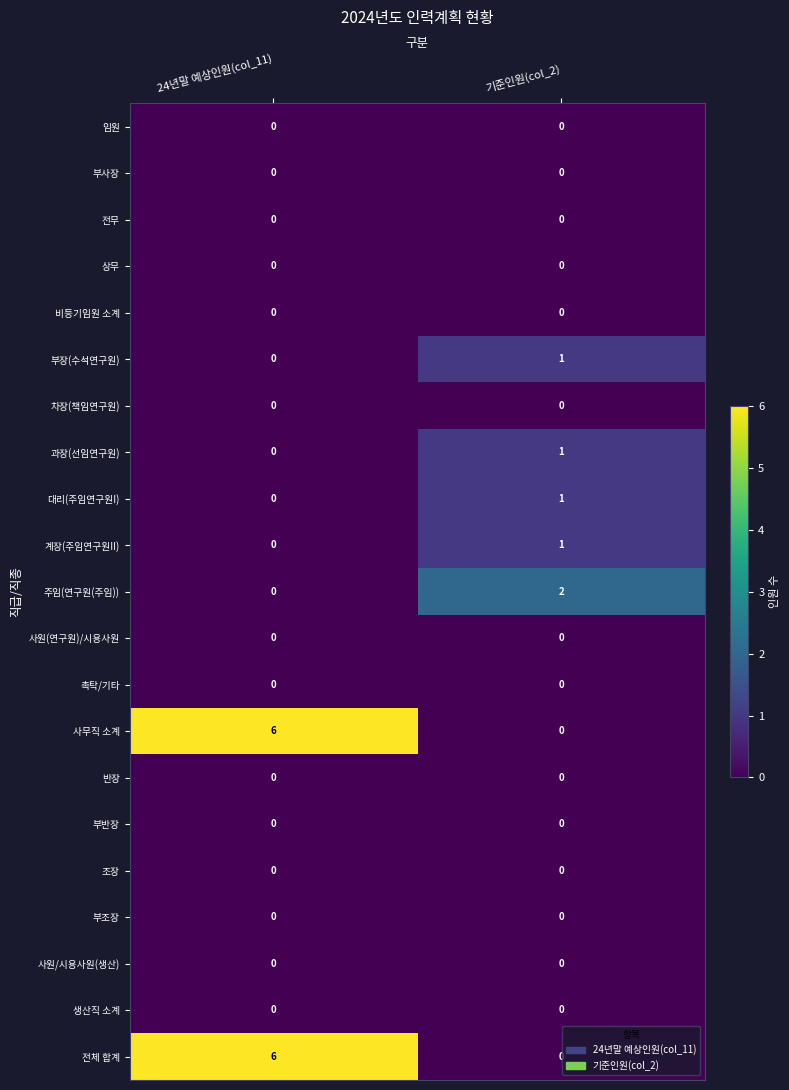

Count the number of data series in this chart.

21